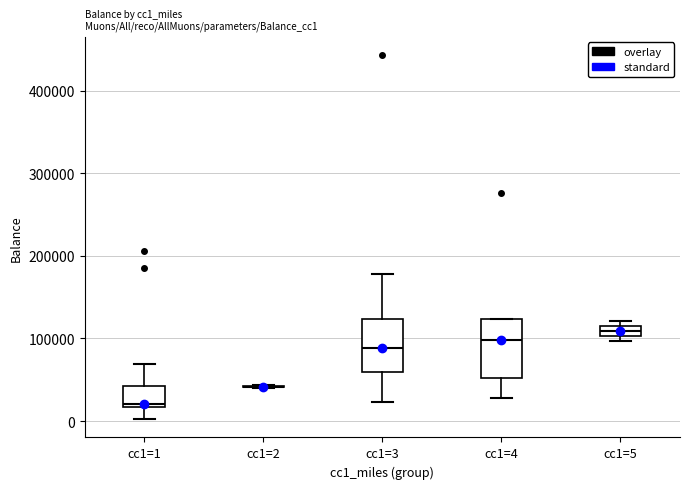

Where does the upper whisker of the box for cc1=1 end on the y-axis? The values are not printed on the chart, so give them approximately, as read against the axis.

70000